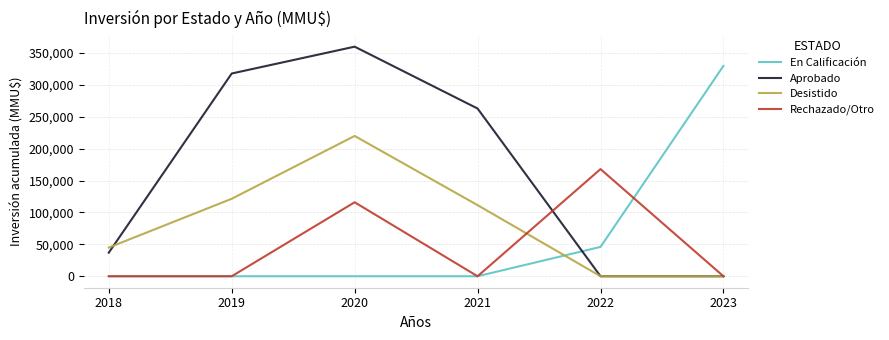

Rank the series by their maximum value, from highest to lowest.

Aprobado, En Calificación, Desistido, Rechazado/Otro